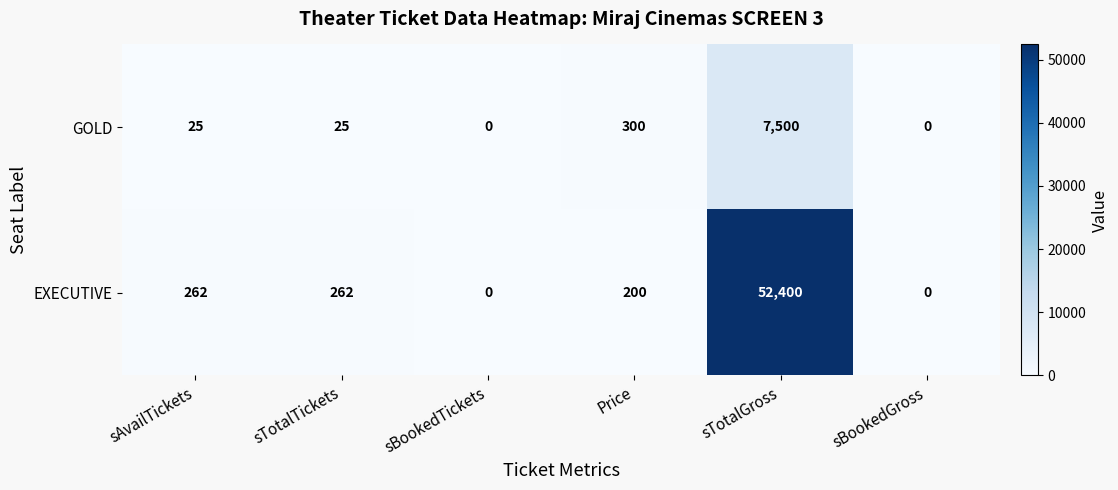

Rank the series at Price from highest to lowest value.

GOLD, EXECUTIVE